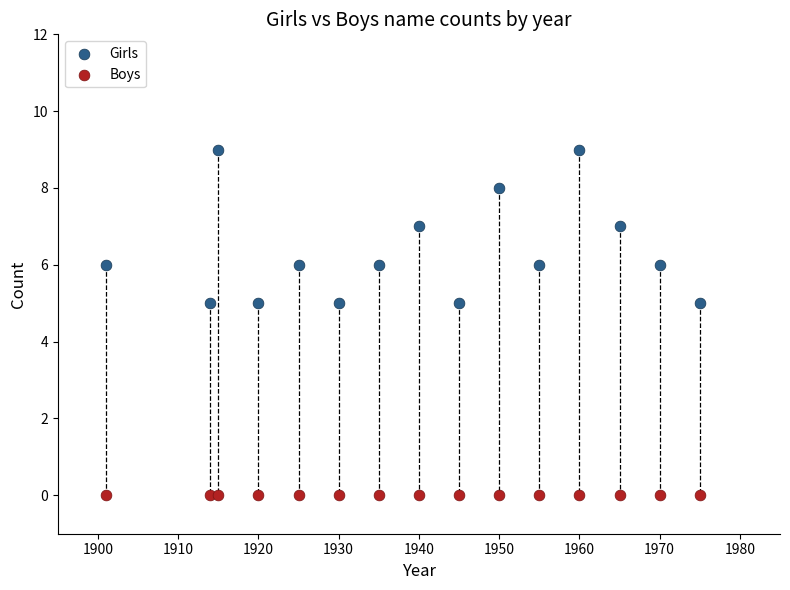

Which series contains the highest Y value?

Girls